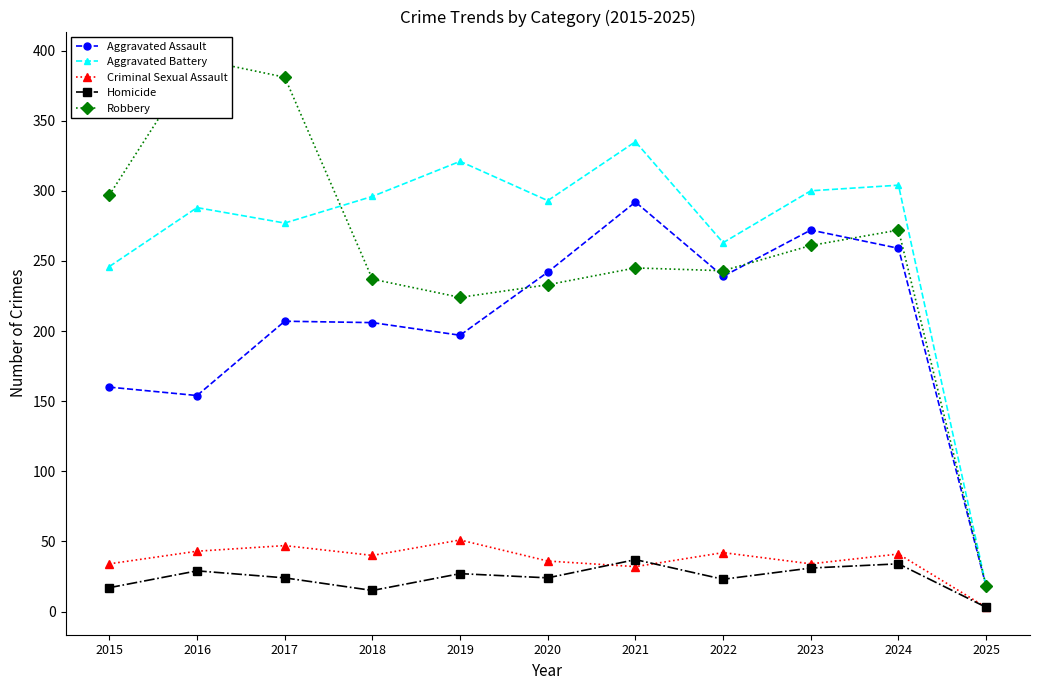

True or false: Robbery and Aggravated Battery cross at least once.

True